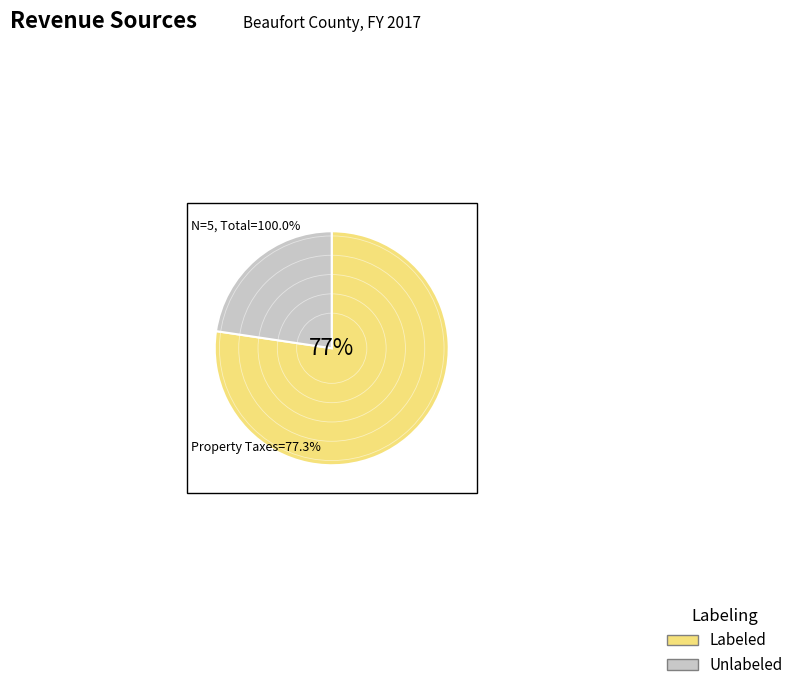

To the nearest percent, what is the average slice percentage?

50%